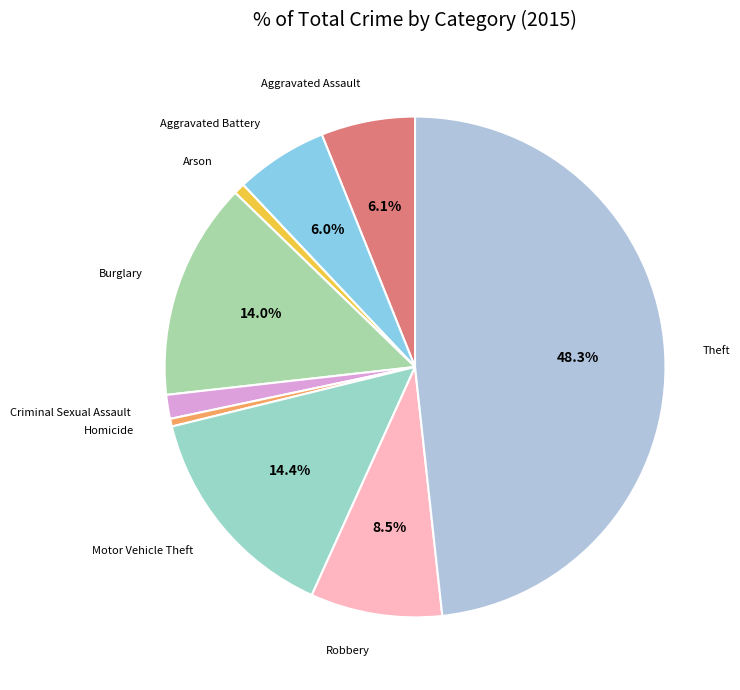

What percentage is the Aggravated Assault slice, to the nearest percent?

6%